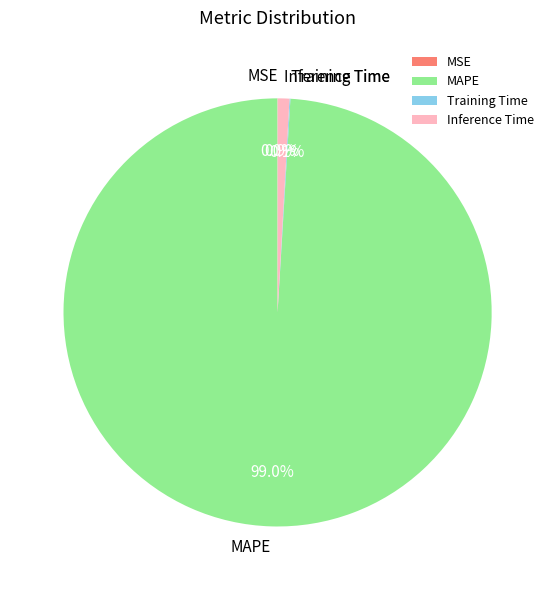

To the nearest percent, what portion does Inference Time represent?

1%